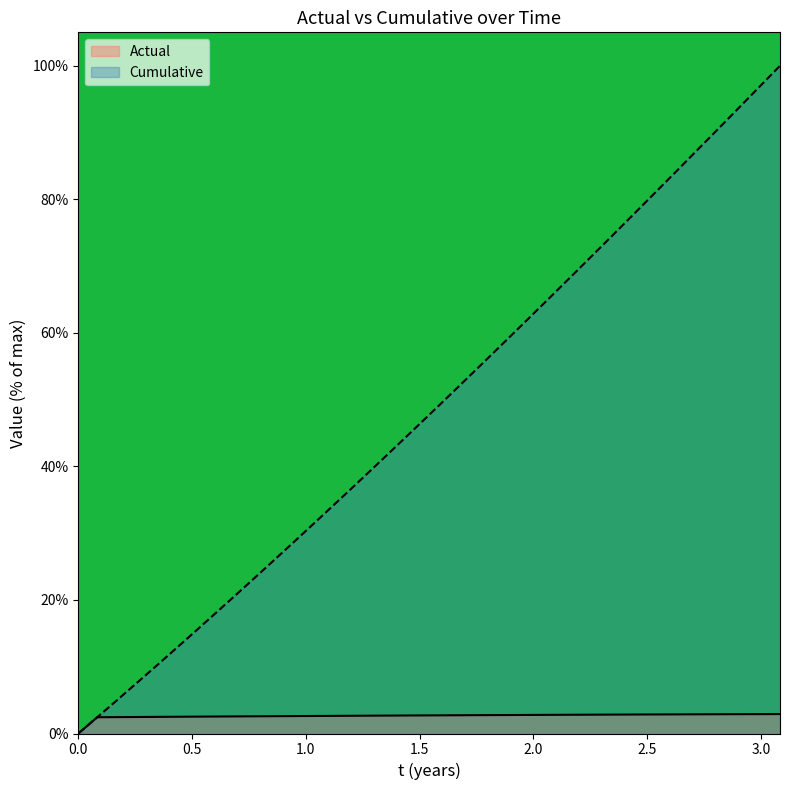

What is the approximate value of Cumulative at 1.8333333333333326?

57.3